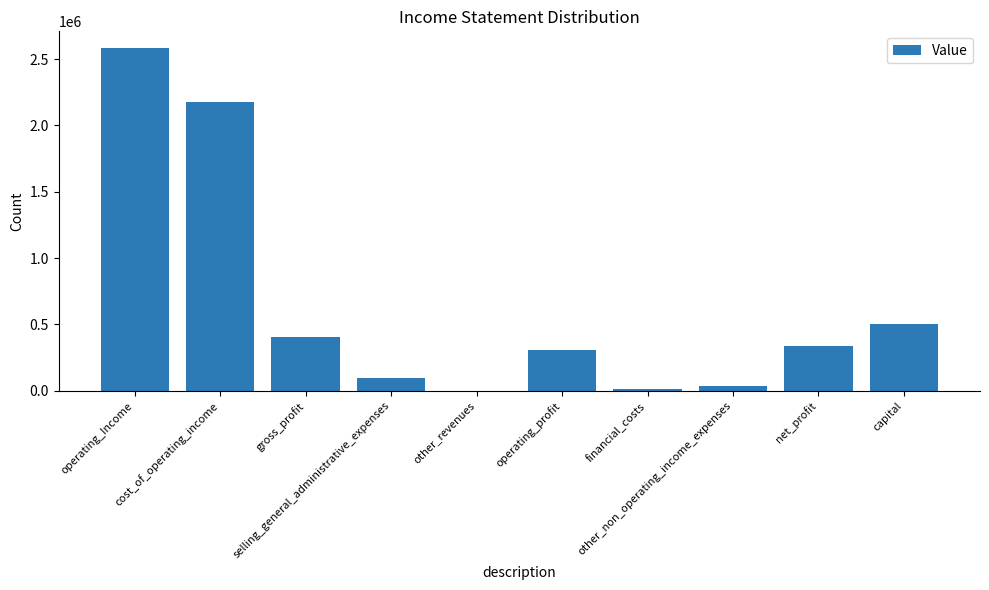

What is the maximum value shown in the chart?

2580752